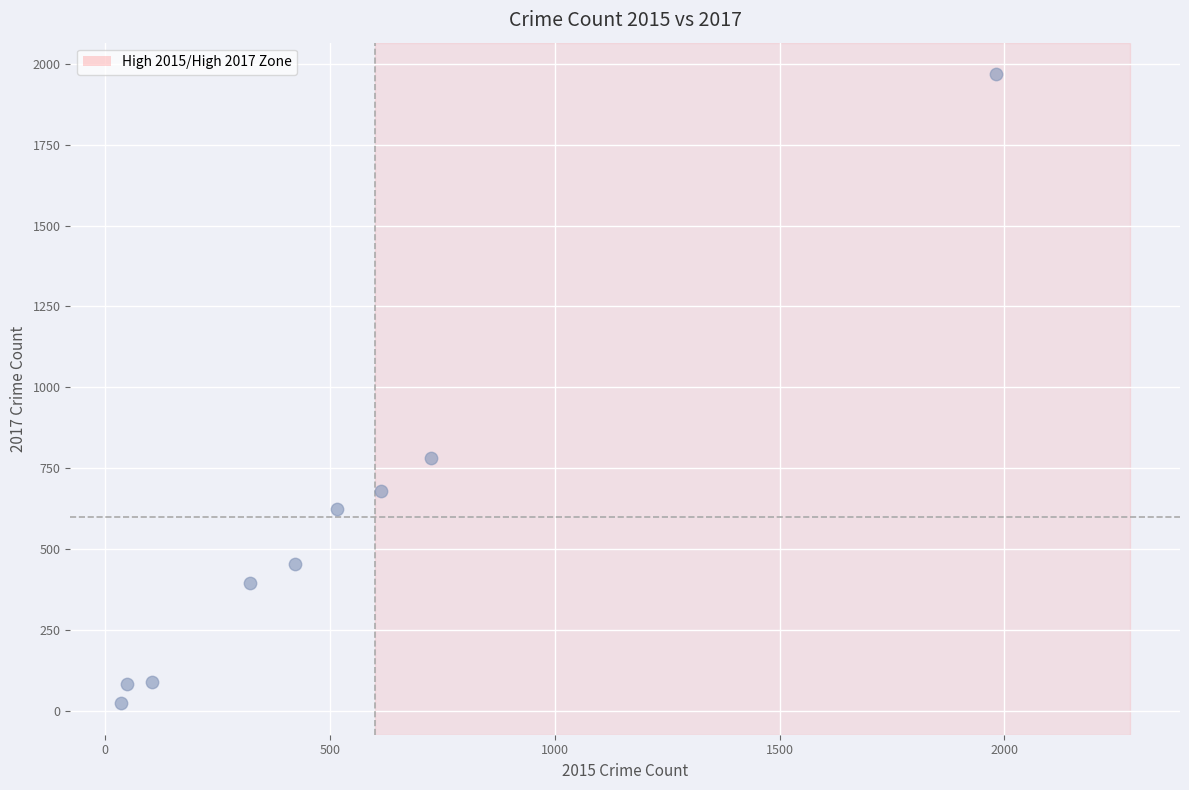

What Y value in the scatter plot is closest to 995?

780